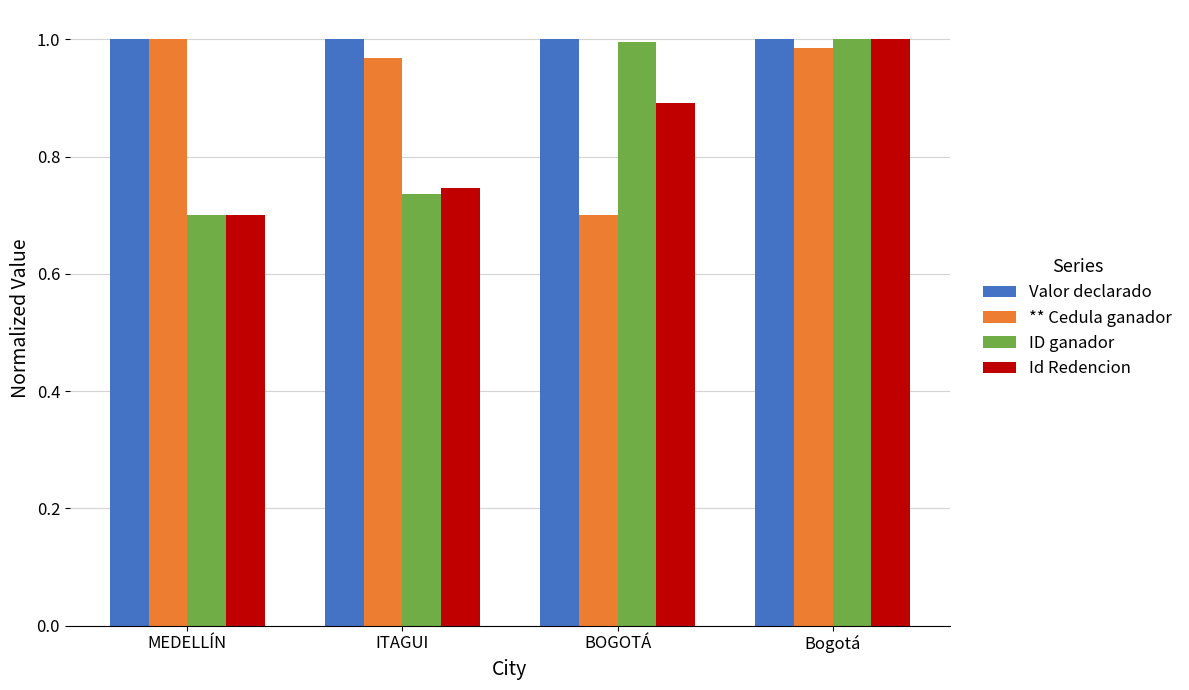

Where is Id Redencion nearest to the value 0?

MEDELLÍN